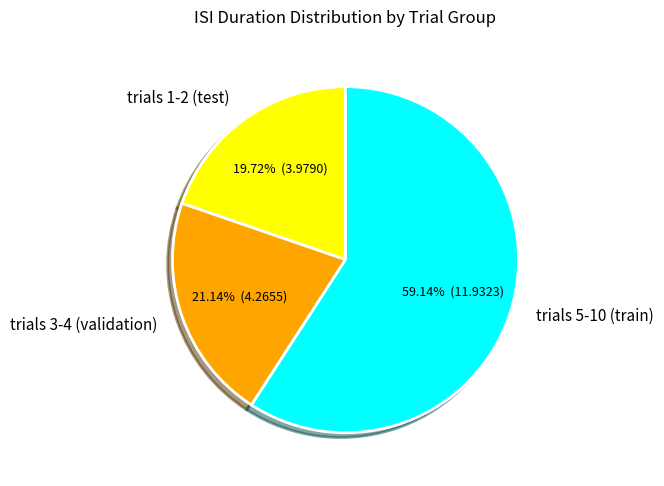

Combined, do trials 5-10 (train) and trials 3-4 (validation) account for over 50%?

Yes